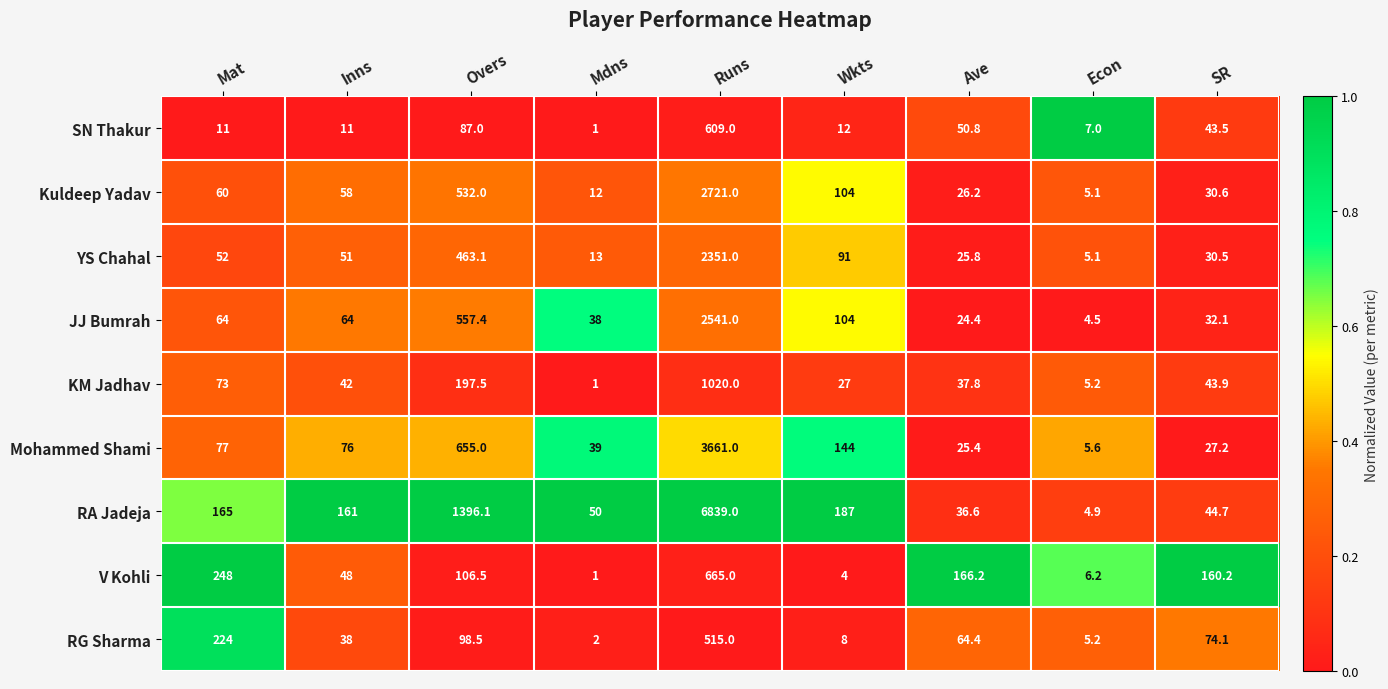

What is the difference between the V Kohli values at Wkts and Mdns?

3.0